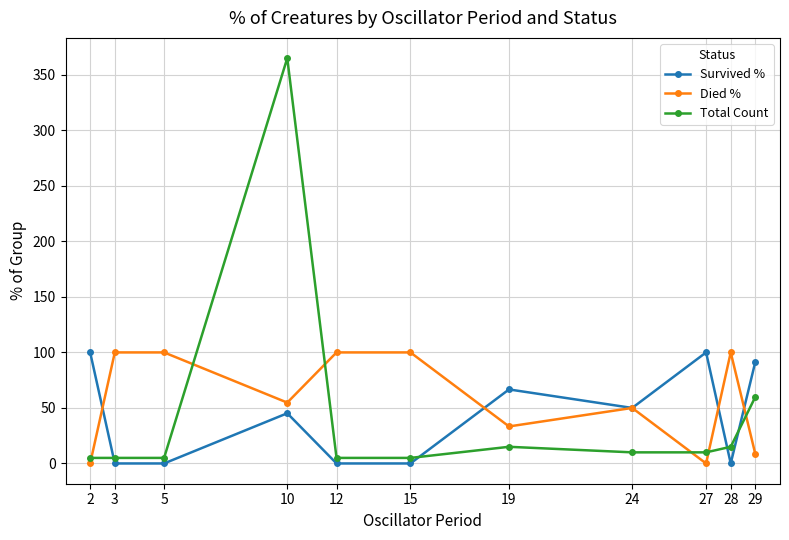

Which series ends up on top after the final intersection of Died % and Total Count?

Total Count